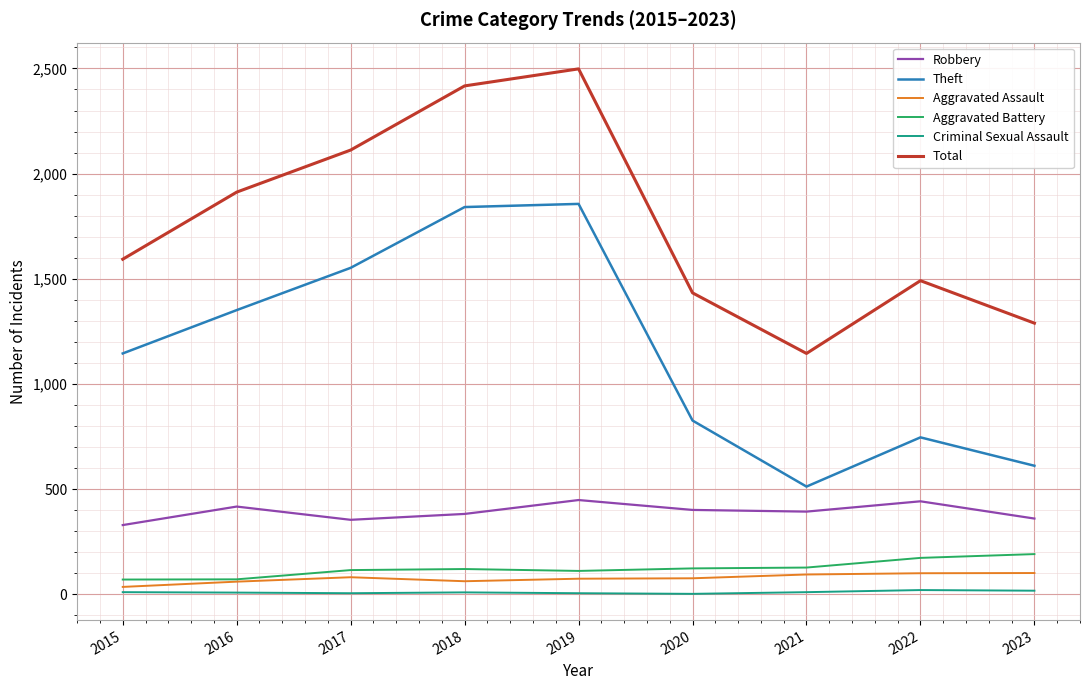

True or false: Robbery and Criminal Sexual Assault cross at least once.

False